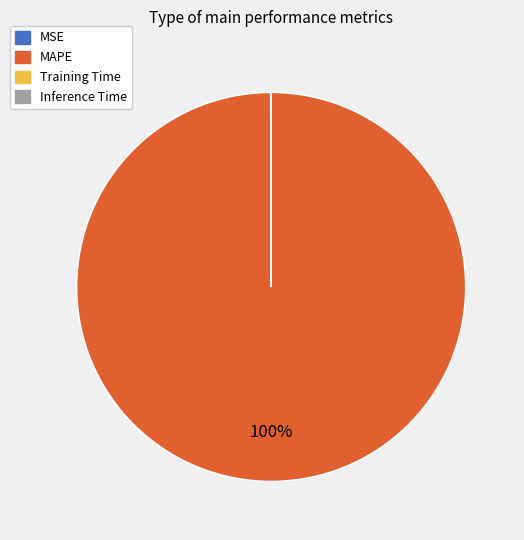

To the nearest percent, what is the difference between the largest and smallest slice percentages?

100%